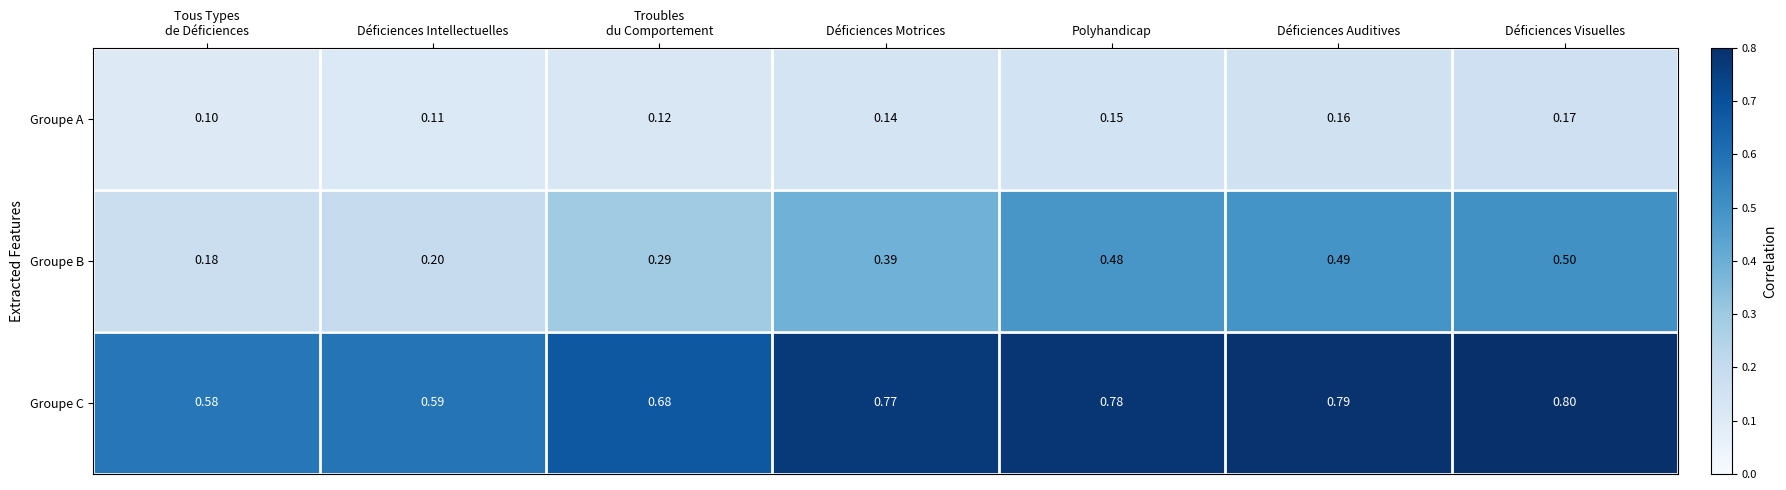

List the series in order of their peak value, highest first.

Groupe C, Groupe B, Groupe A